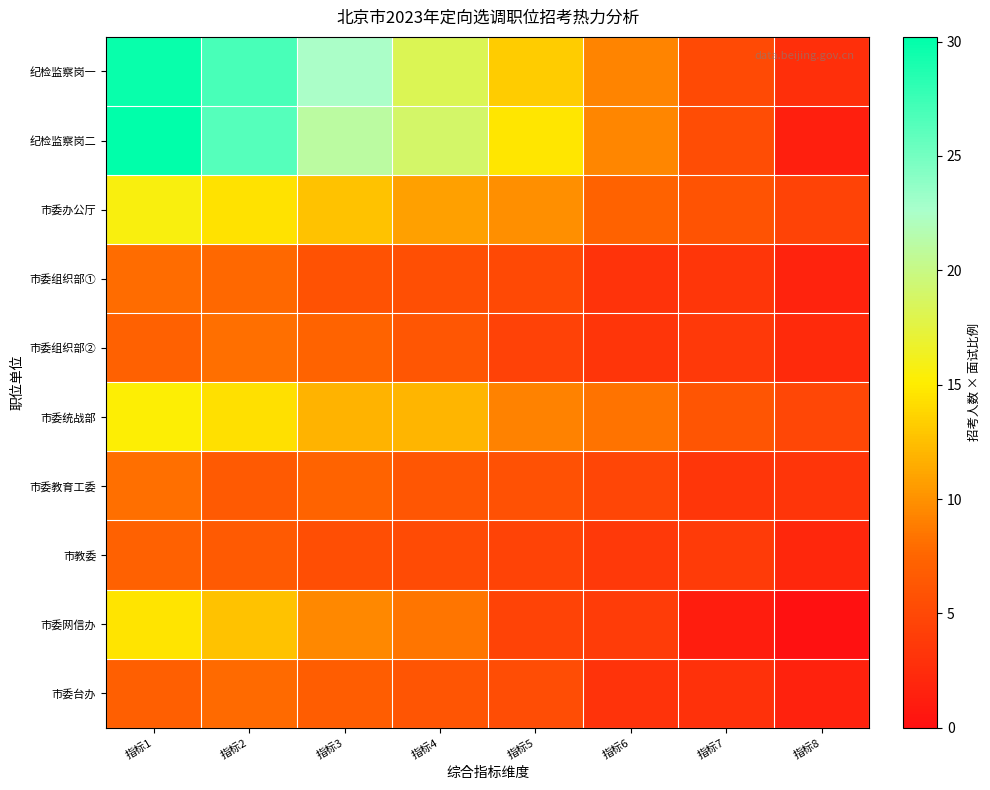

What is the difference between the highest and lowest values at 指标5?

10.3